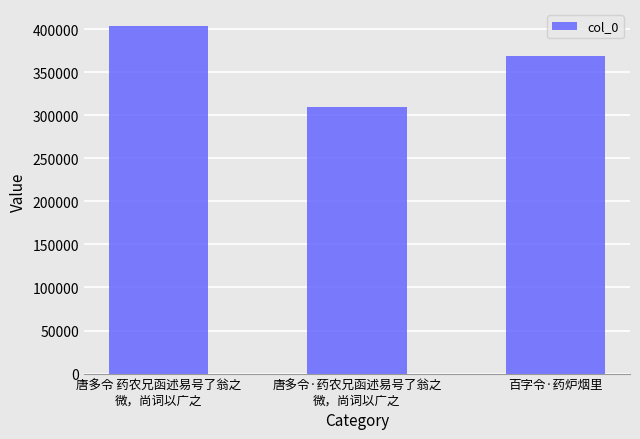

Rank the categories by value from highest to lowest.

唐多令 药农兄函述易号了翁之
微，尚词以广之, 百字令·药炉烟里, 唐多令·药农兄函述易号了翁之
微，尚词以广之